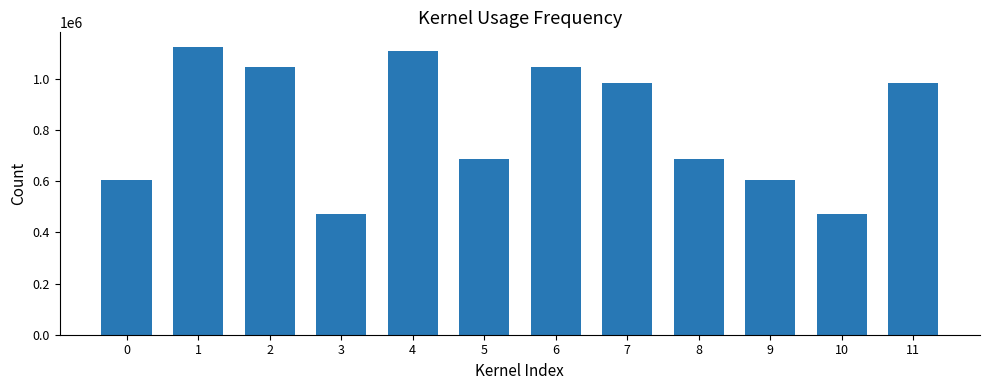

How many bars are there in total?

12